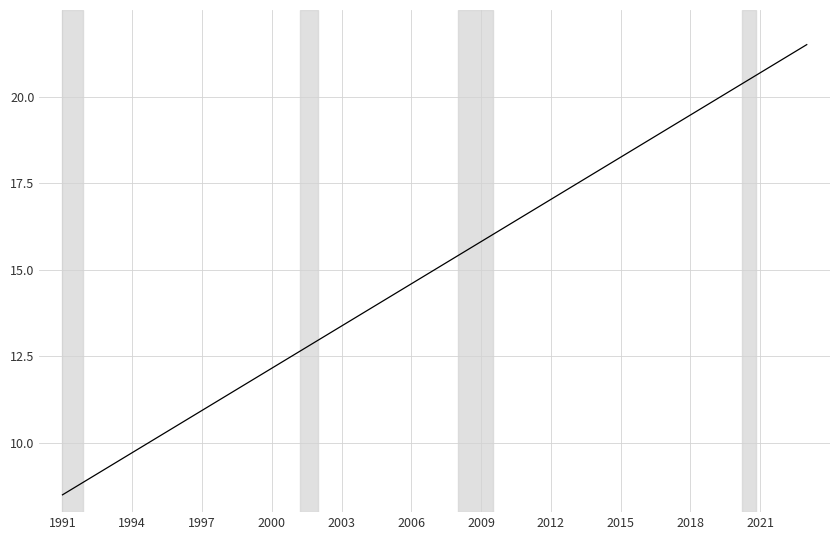

What is the difference between the maximum and minimum values?

13.0